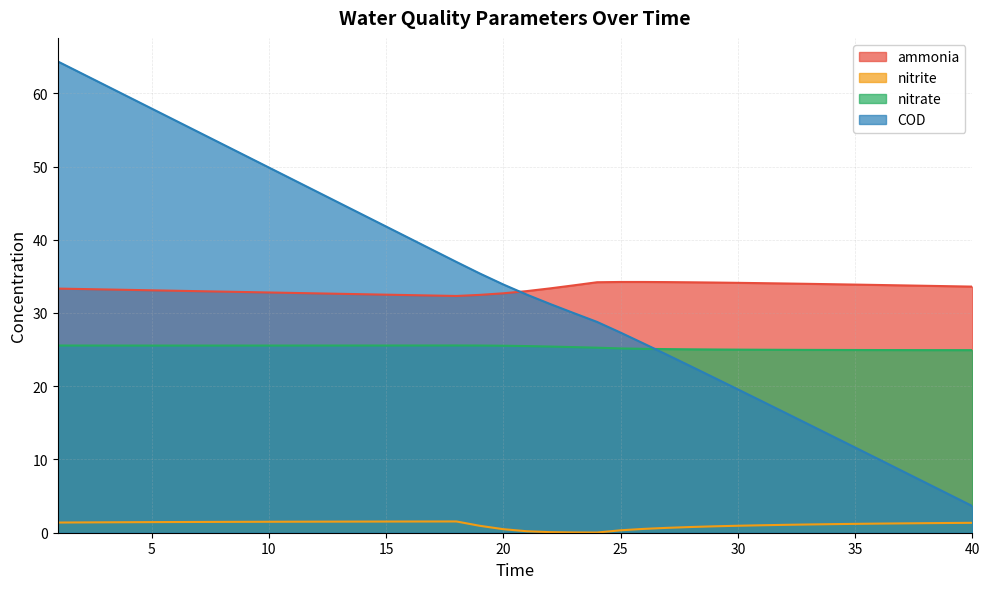

At how many categories does at least one series exceed 52?

8